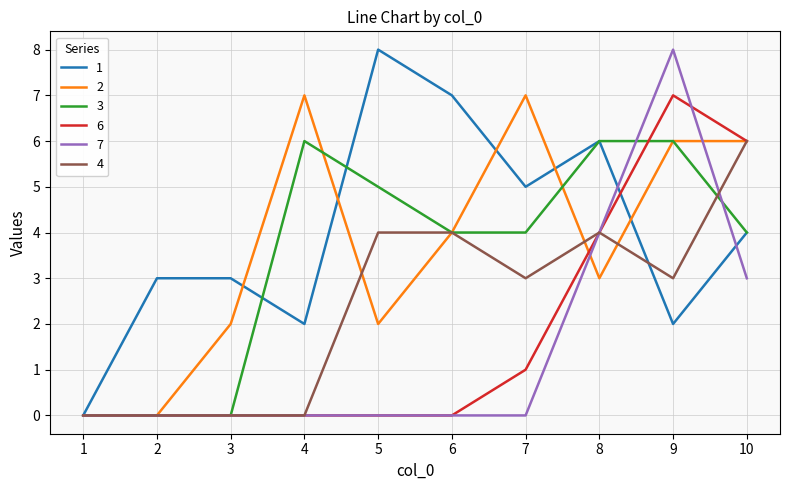

What is the approximate value of 6 at 9?

7